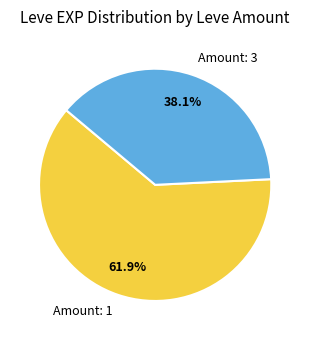

How many slices are in this pie chart?

2